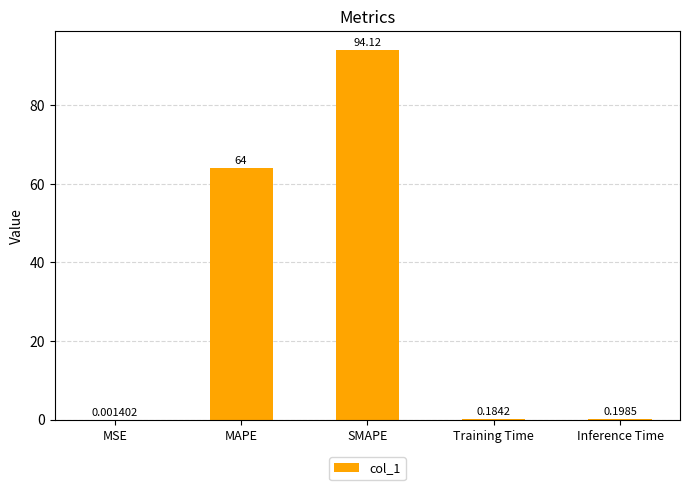

What is the sum of the values at SMAPE and Training Time?

94.3